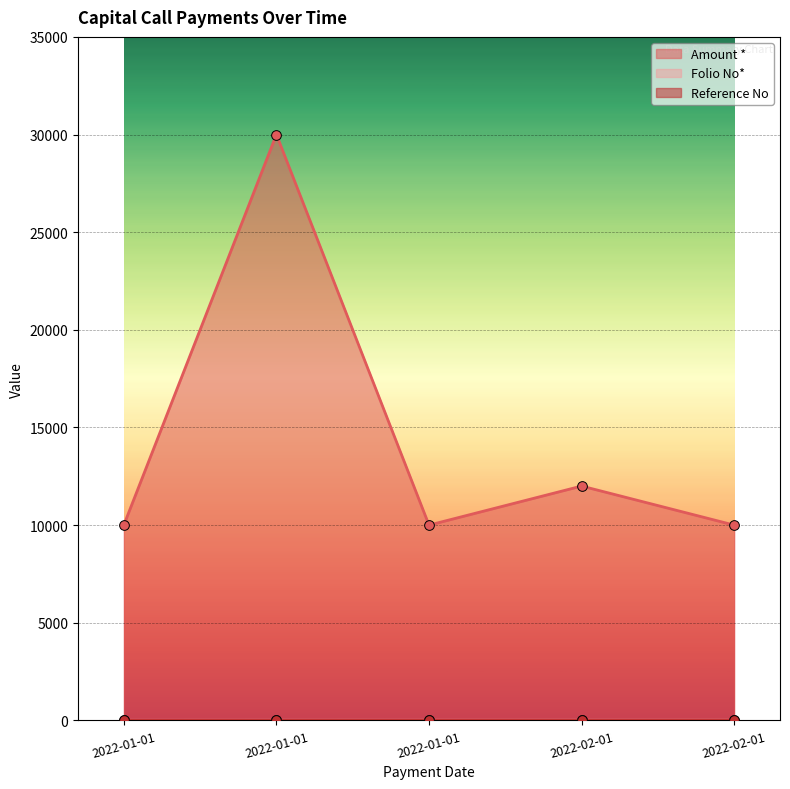

Where is the first local minimum for Amount *?

2022-01-01